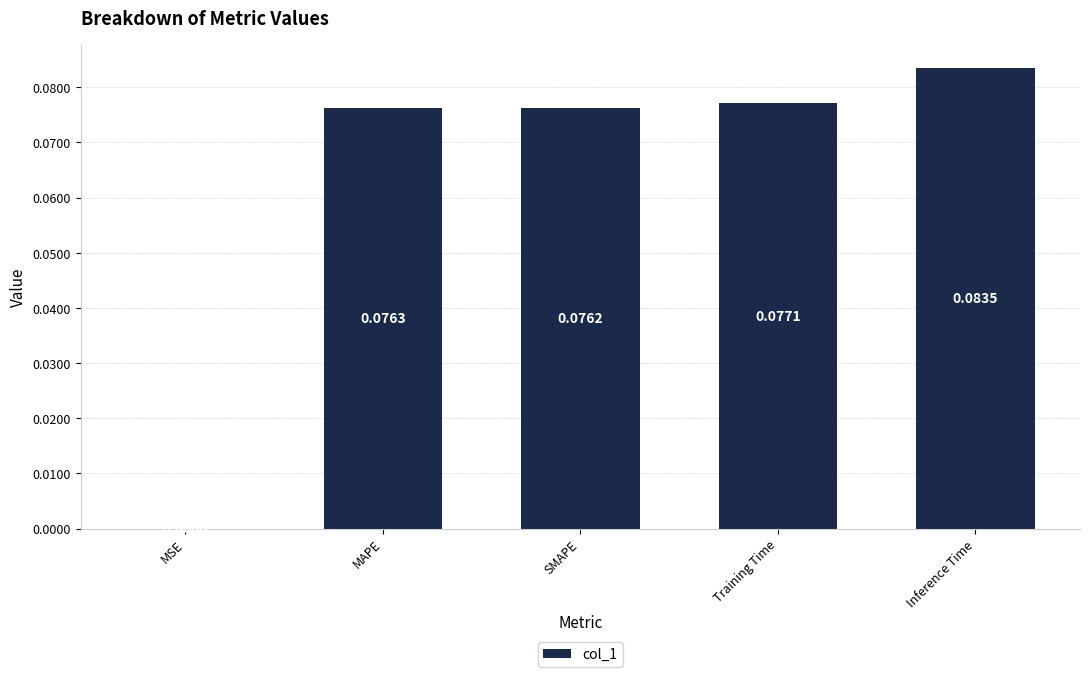

What is the change in value from MSE to Inference Time?

+0.1